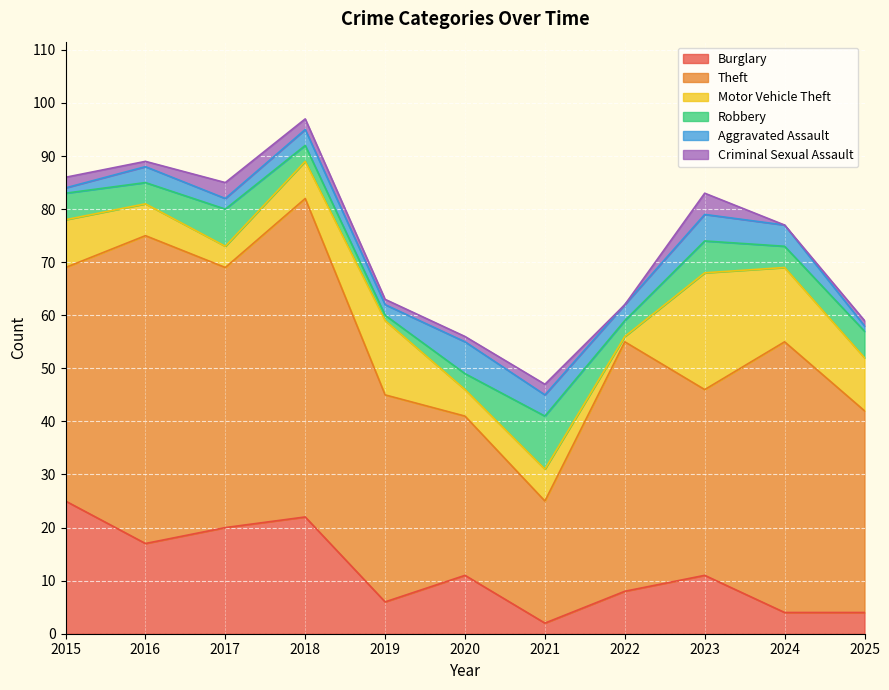

What is the average value of the Aggravated Assault series?

3